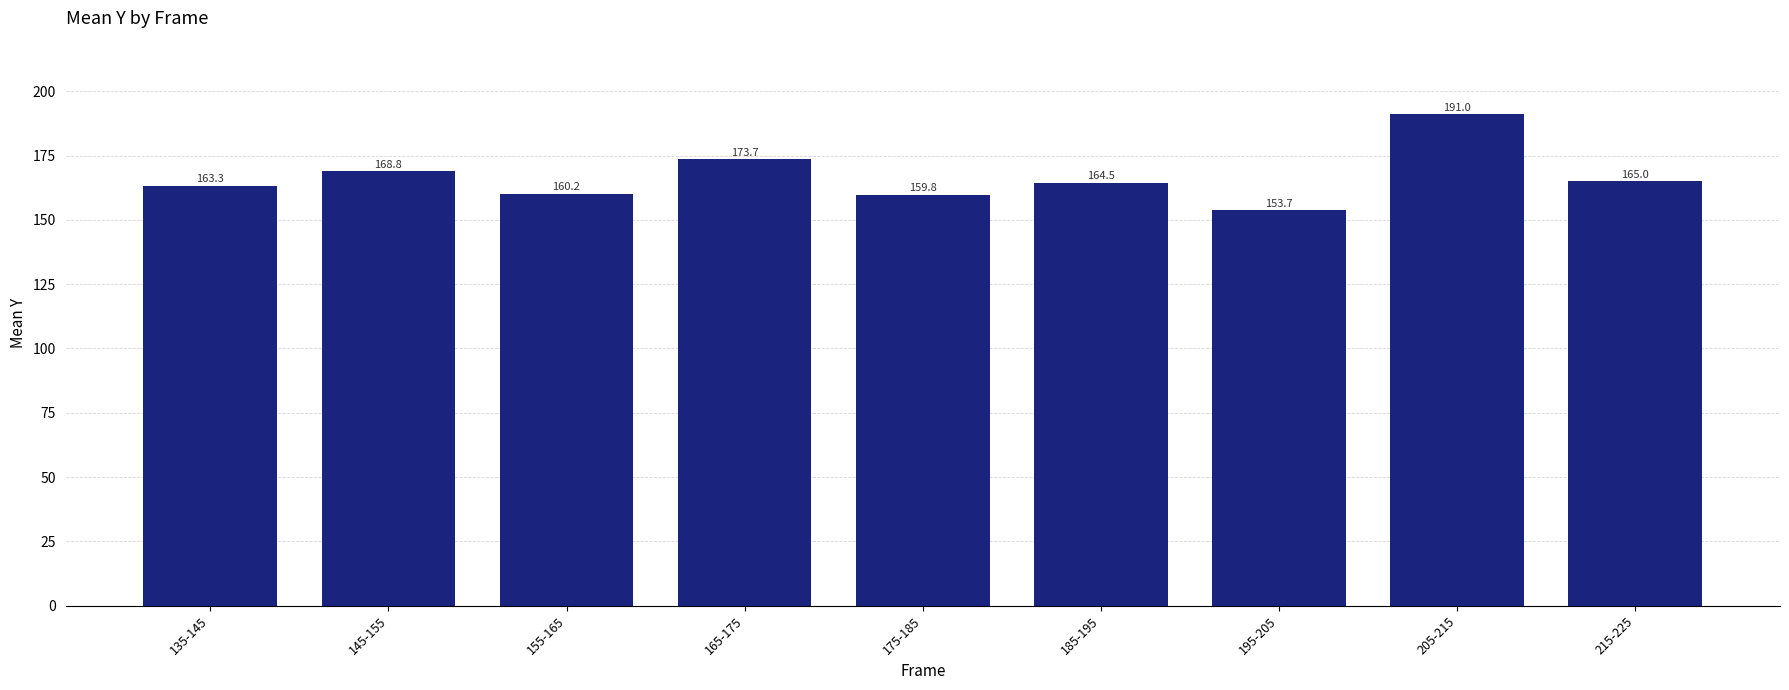

Between 165-175 and 175-185, which is larger?

165-175